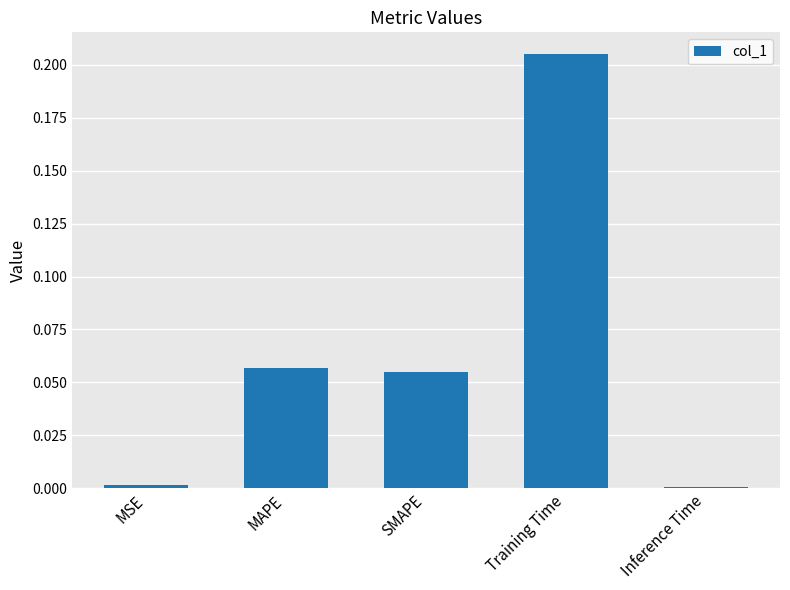

What is the sum of all values?

0.3